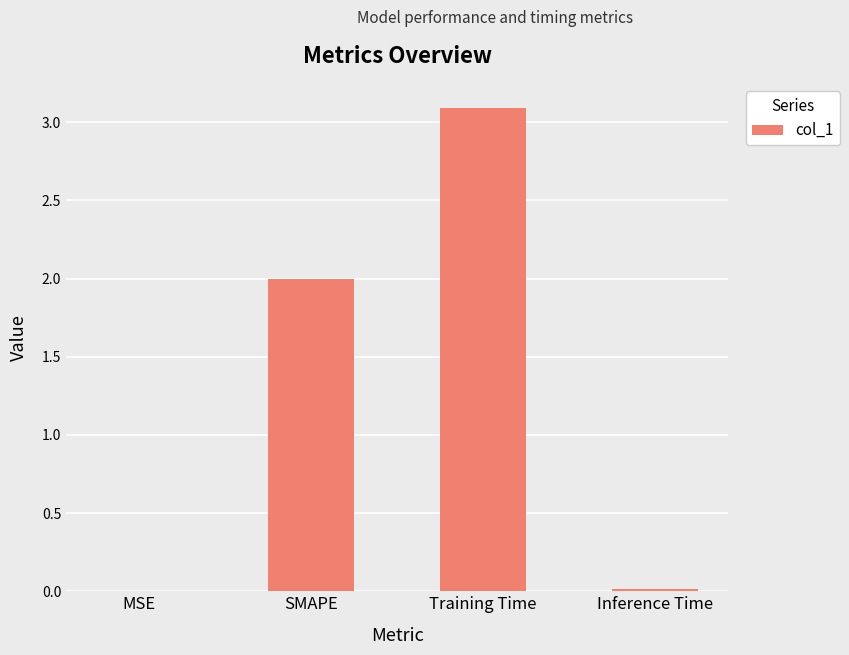

Between MSE and Training Time, which is larger?

Training Time